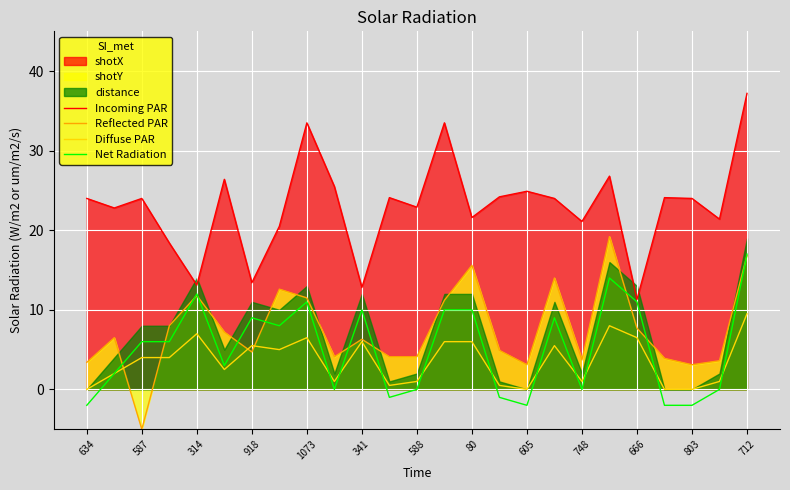

How many values in the Incoming PAR series exceed 24?

10